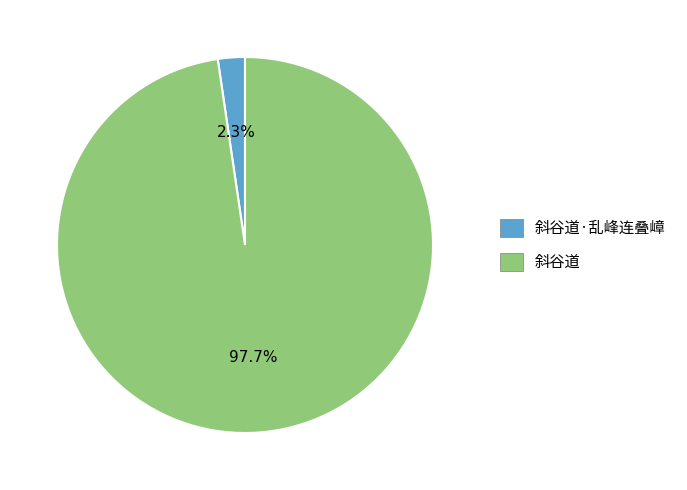

What percentage is the 斜谷道·乱峰连叠嶂 slice, to the nearest percent?

2%